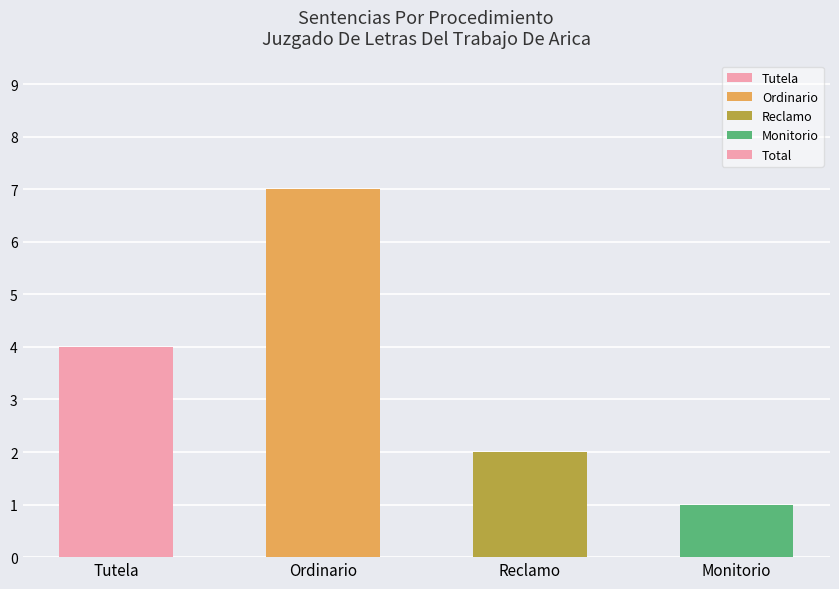

Which has a higher value, Ordinario or Monitorio?

Ordinario